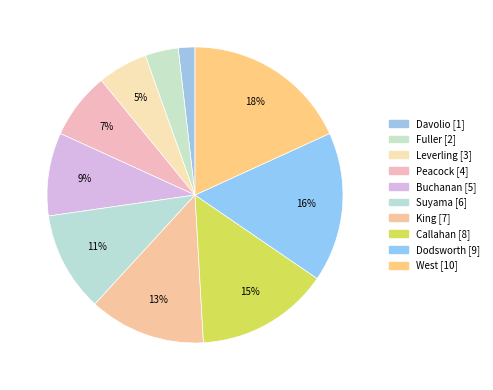

To the nearest percent, what portion does Dodsworth represent?

16%